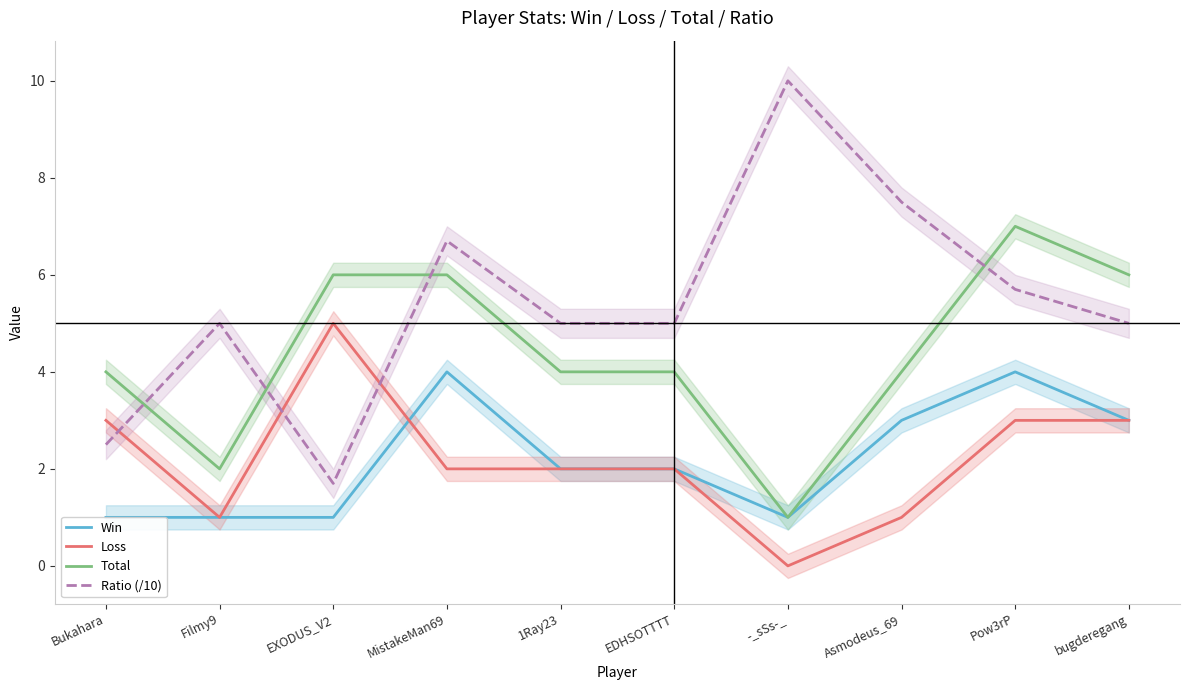

At which category is the sum across all series the highest?

Pow3rP